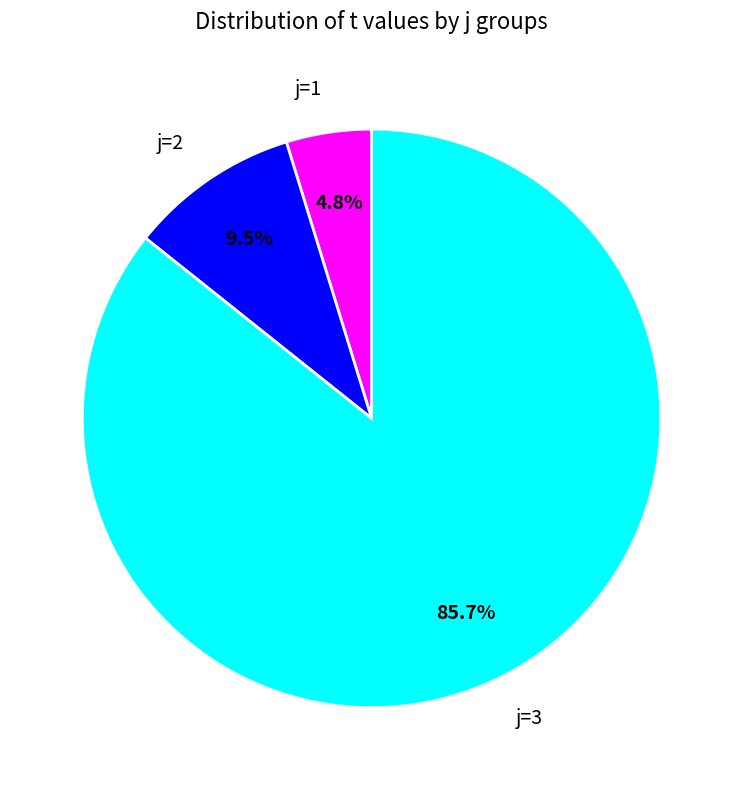

How much of the chart is everything except j=3?

14.3%